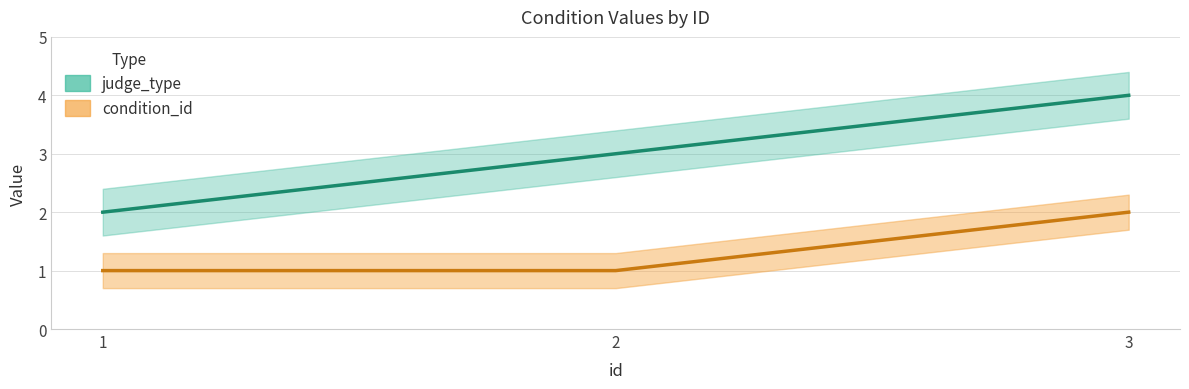

Is the value of condition_id at 1 greater than the value of judge_type at 3?

No